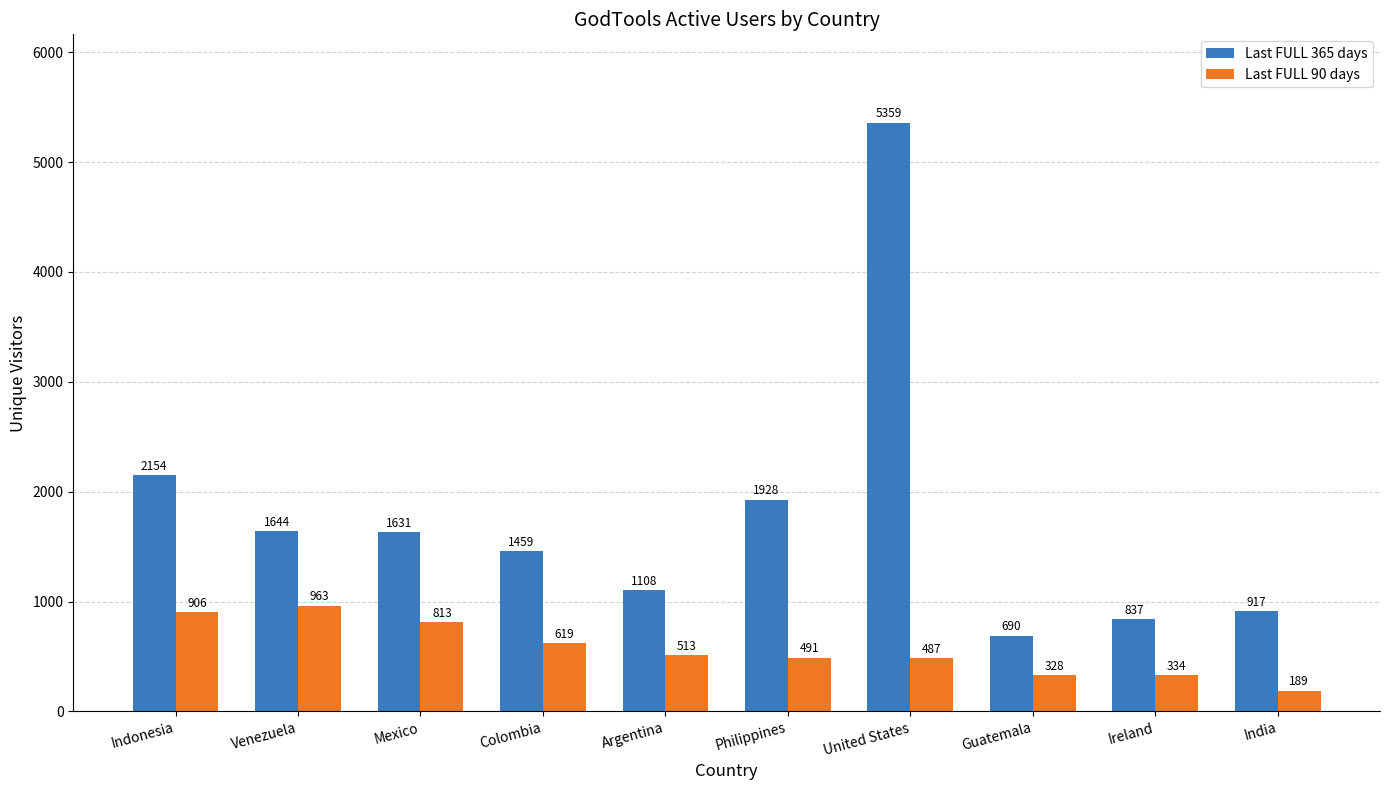

What is the difference between the highest and lowest values at Philippines?

1437